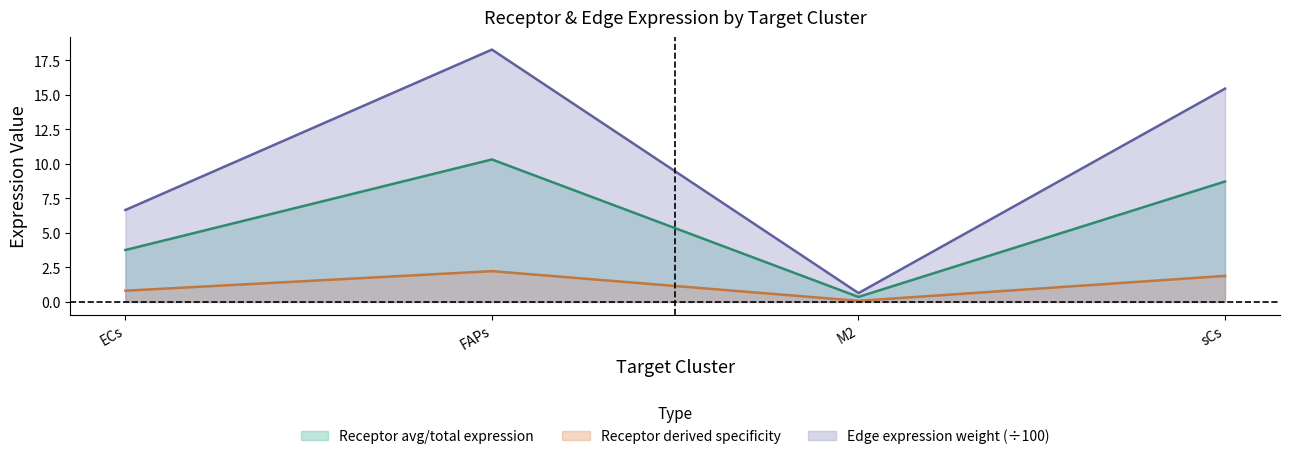

Which category has the lowest value across all series?

M2